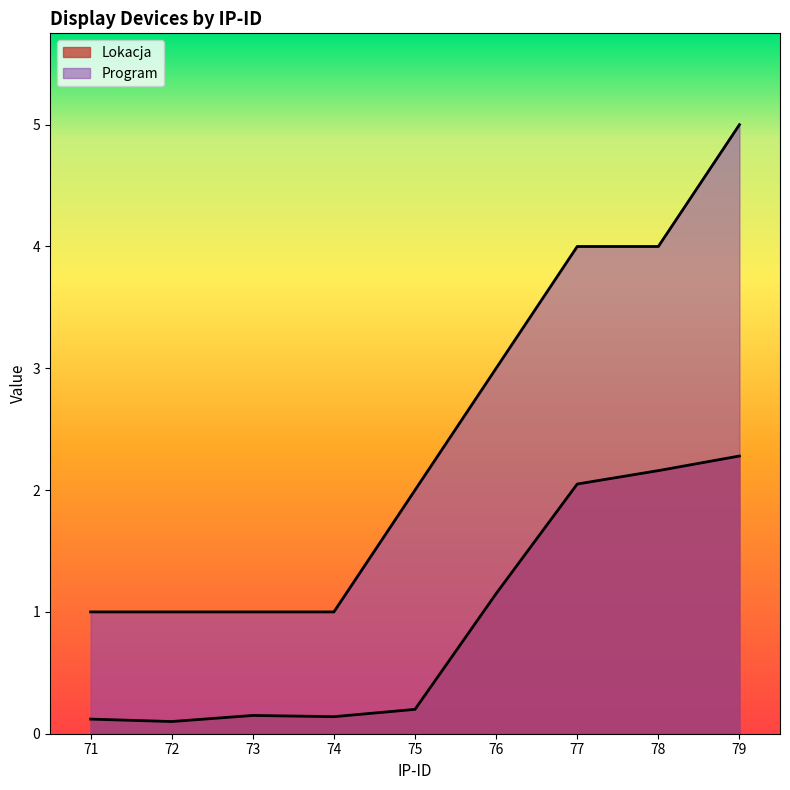

Reading left to right, extract all data points from this chart.

Lokacja: 71=0.1	72=0.1	73=0.1	74=0.1	75=0.2	76=1.1	77=2.0	78=2.2	79=2.3
Program: 71=1.0	72=1.0	73=1.0	74=1.0	75=2.0	76=3.0	77=4.0	78=4.0	79=5.0